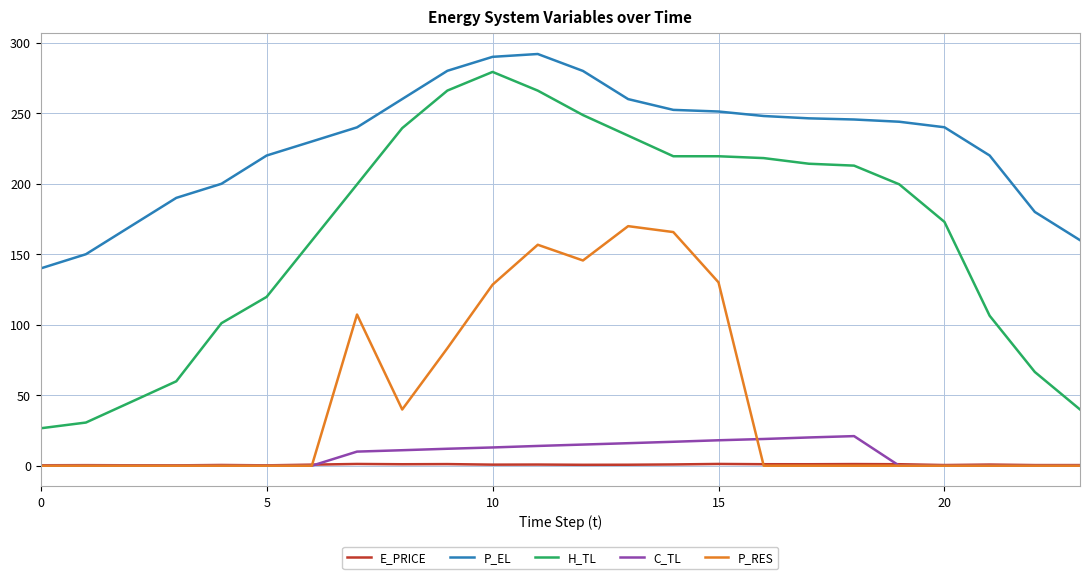

What is the maximum value shown in the chart?

292.0